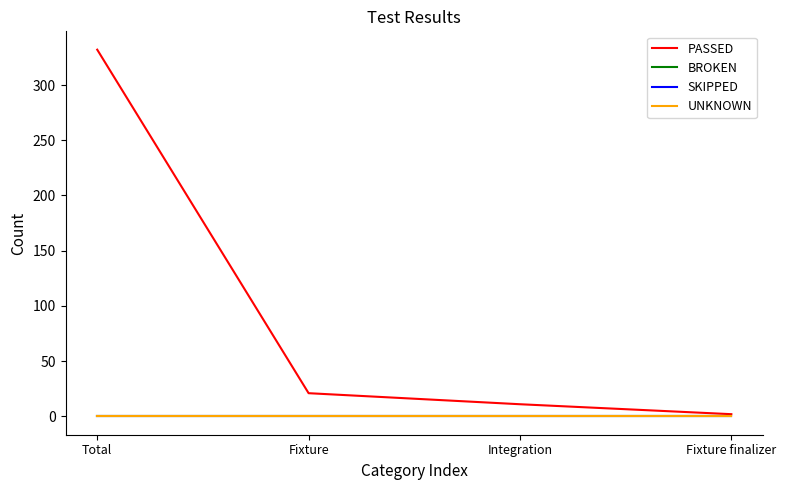

At which label is PASSED closest to 167?

Fixture